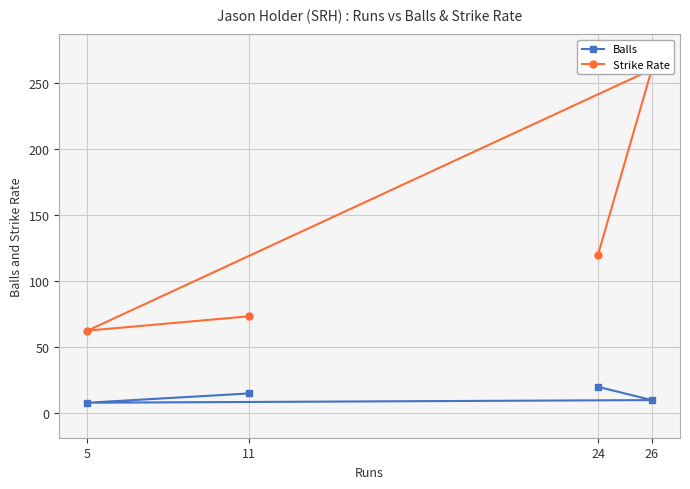

Is the value of Strike Rate at 11 greater than the value of Balls at 11?

Yes